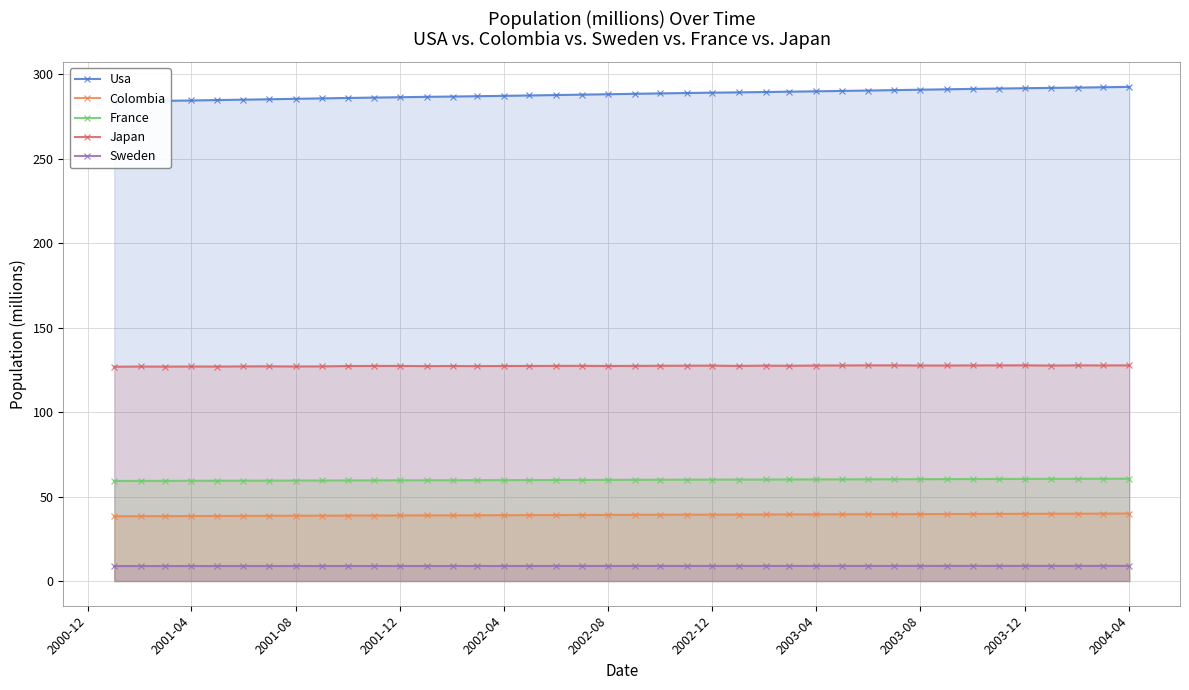

Which series has the largest range (max minus min)?

Usa